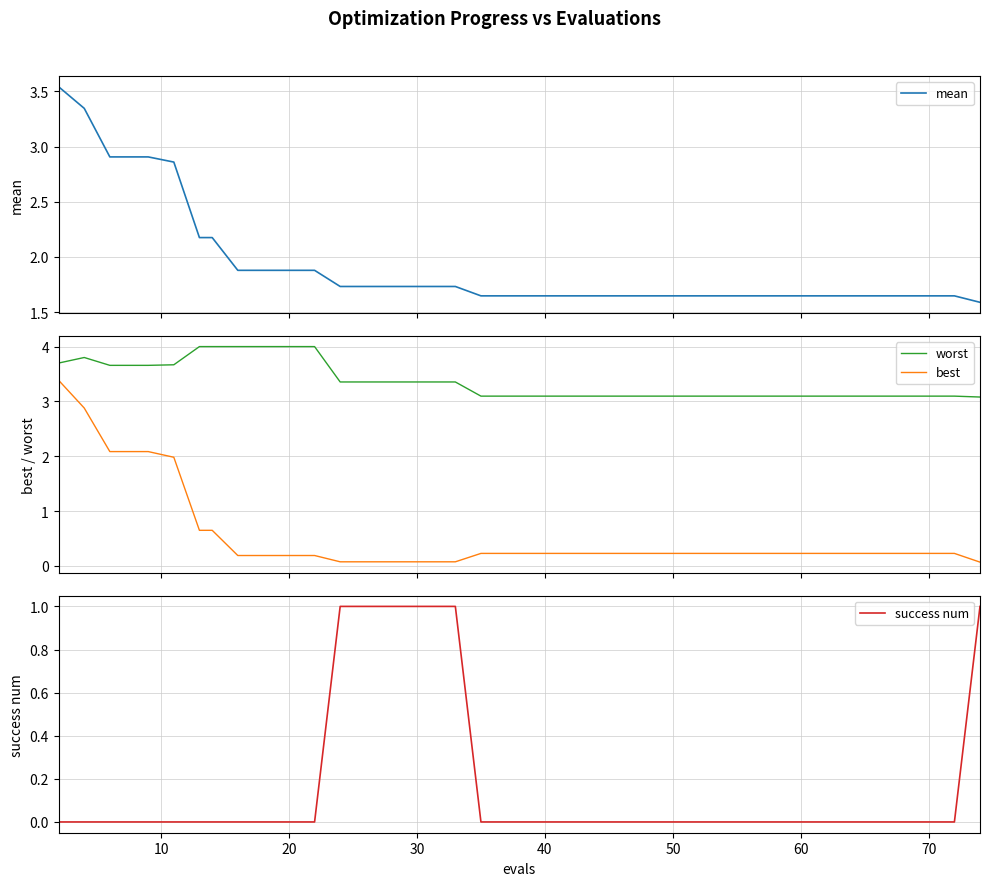

True or false: worst and best intersect in this chart.

False